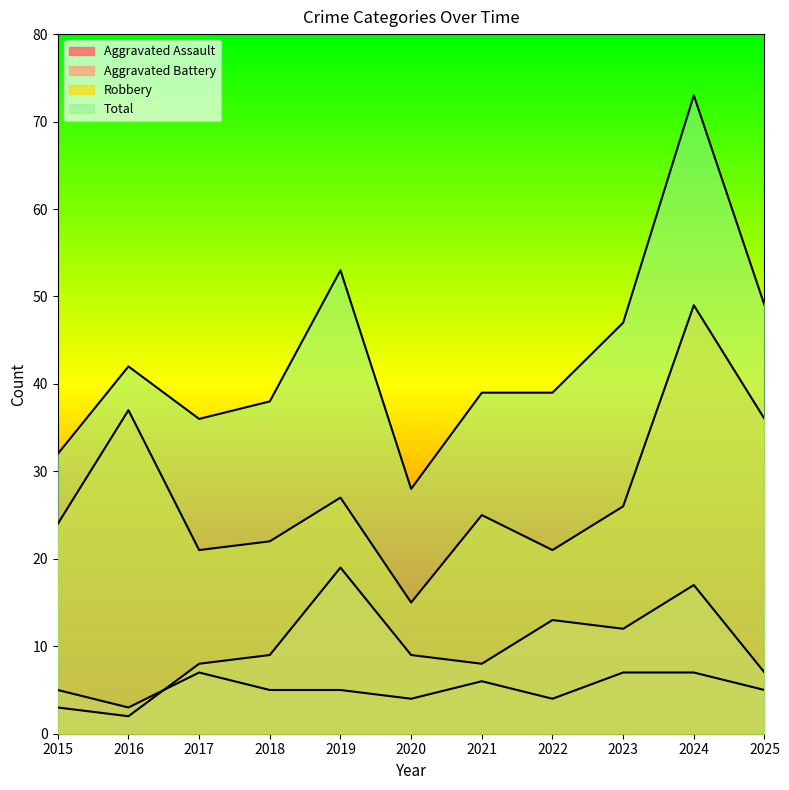

The Robbery series shows 15 at 2018. True or false?

False